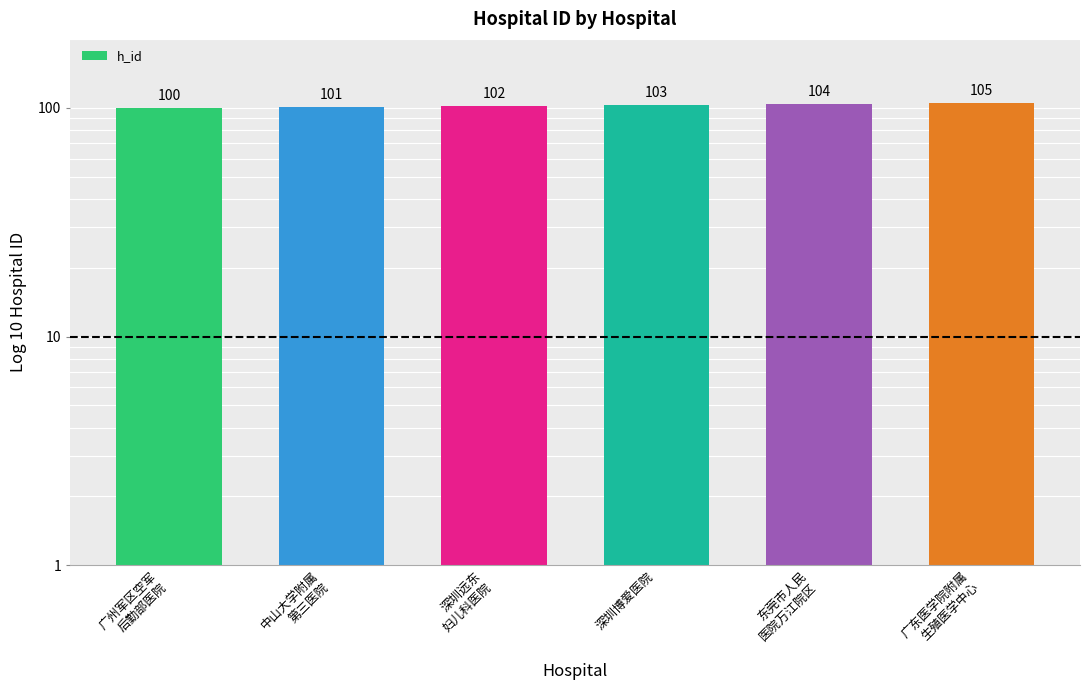

Between 中山大学附属
第三医院 and 广州军区空军
后勤部医院, which is larger?

中山大学附属
第三医院